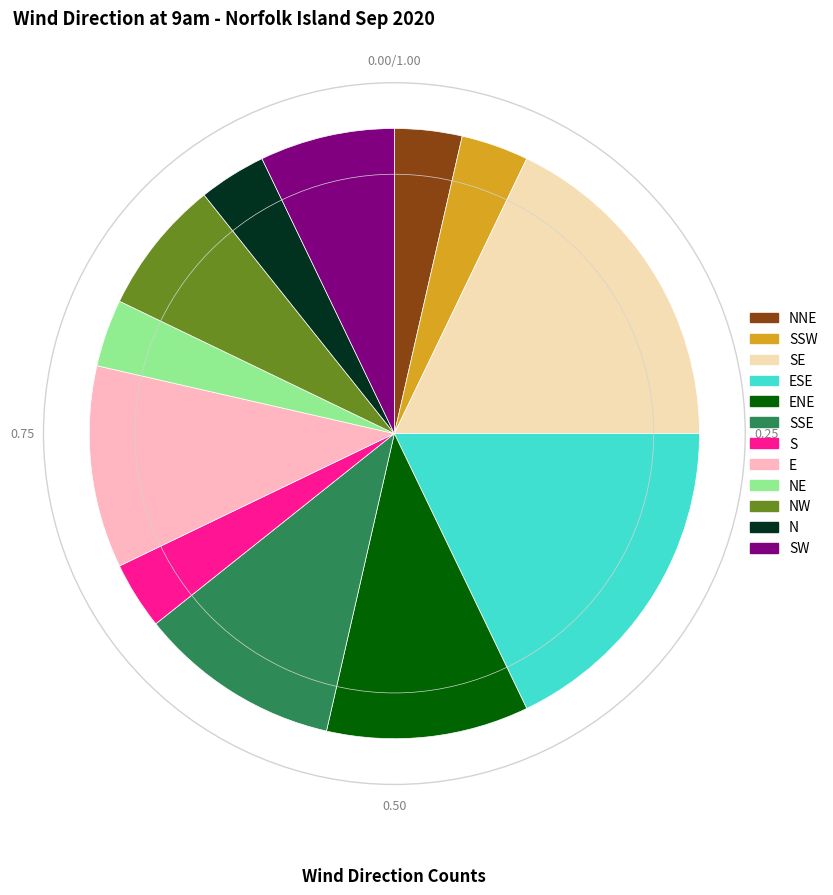

Count the number of slices in the pie.

12